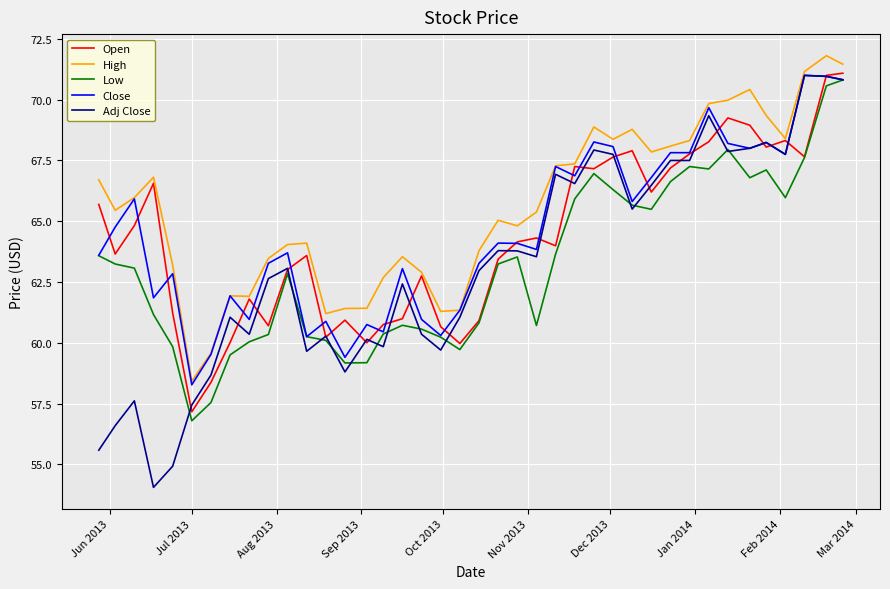

What is the highest value of the Adj Close series?

71.0